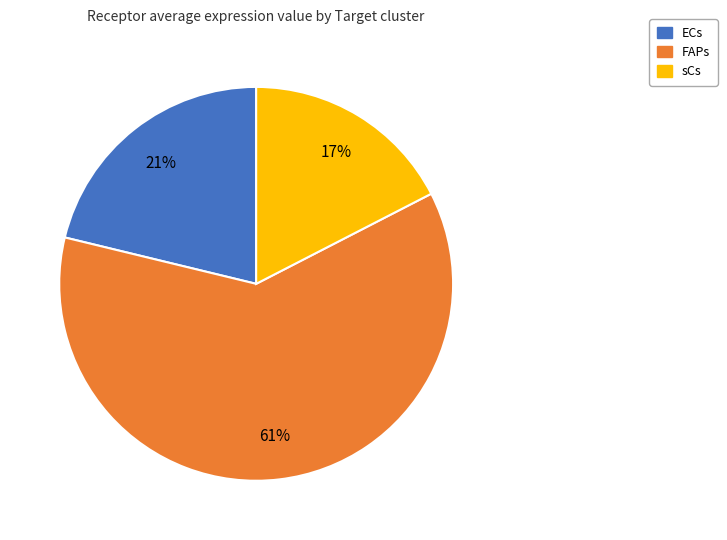

To the nearest percent, what portion does sCs represent?

17%